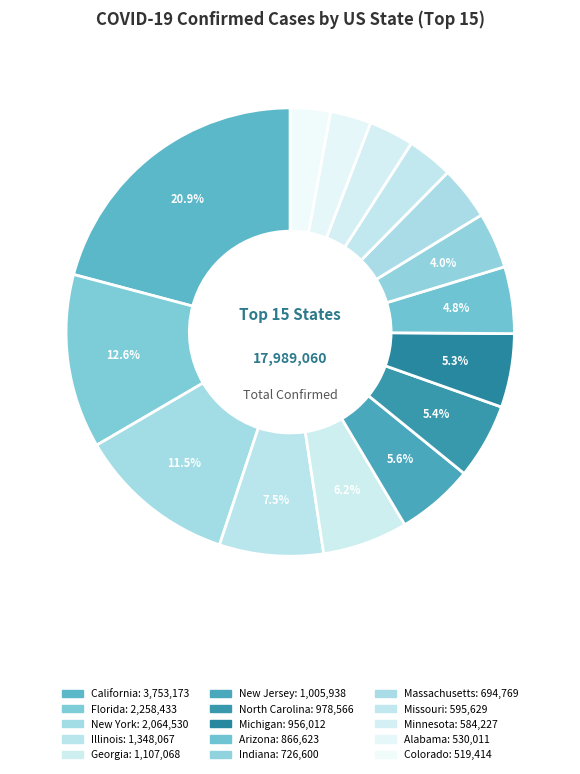

Count the number of slices in the pie.

15